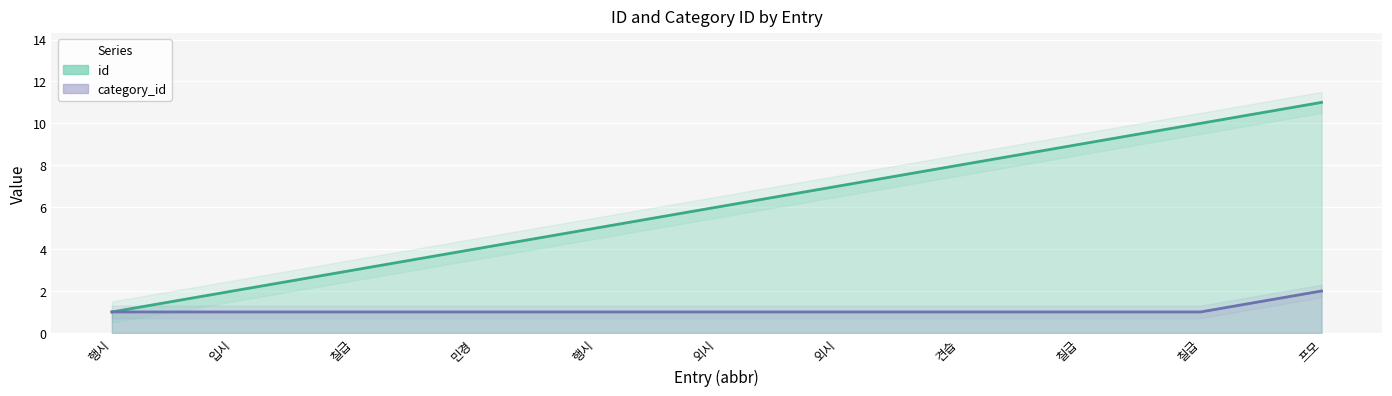

At which category does the chart reach its peak across all series?

프모